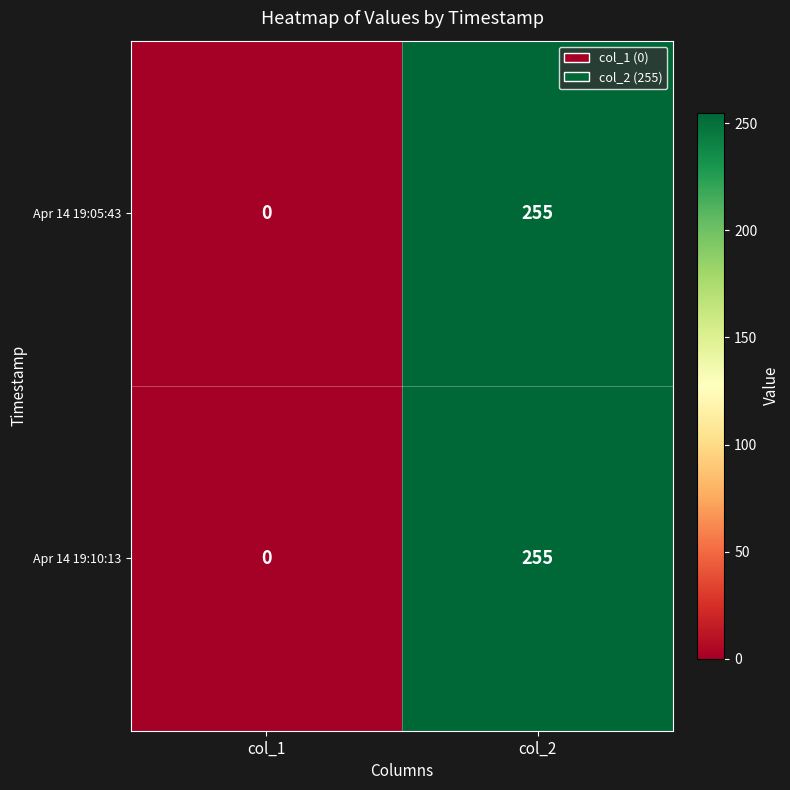

At which label is Apr 14 19:10:13 closest to 127?

col_1